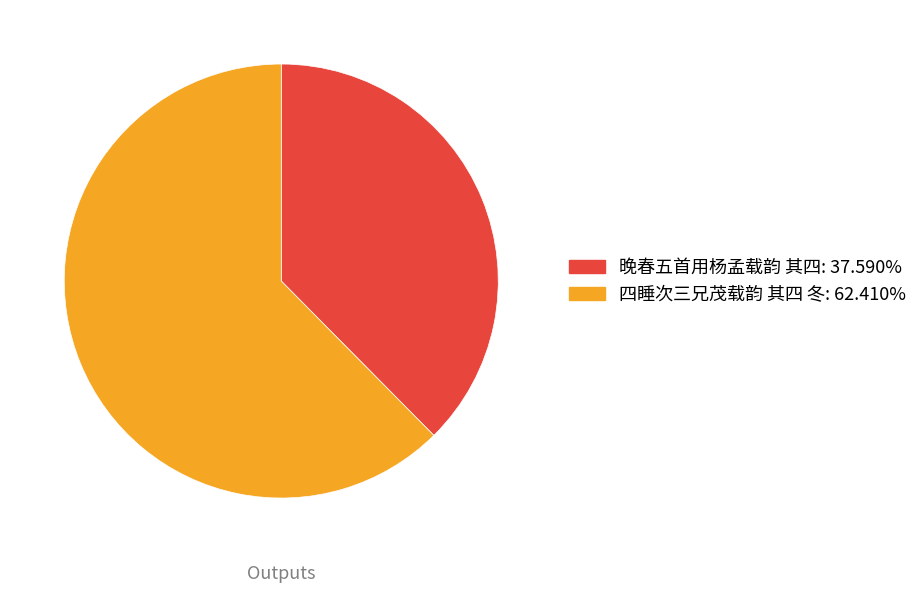

Between 四睡次三兄茂载韵 其四 冬 and 晚春五首用杨孟载韵 其四, which is larger?

四睡次三兄茂载韵 其四 冬